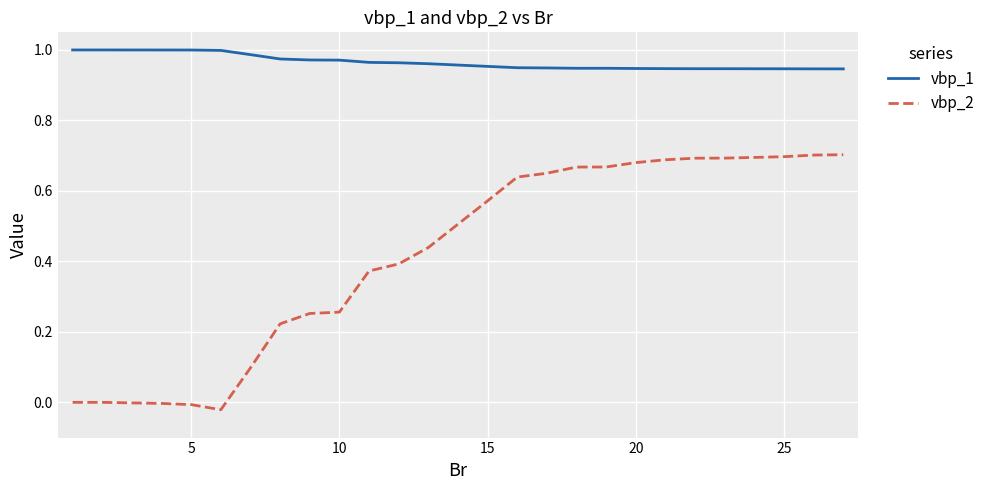

Rank the series by their average value, from highest to lowest.

vbp_1, vbp_2